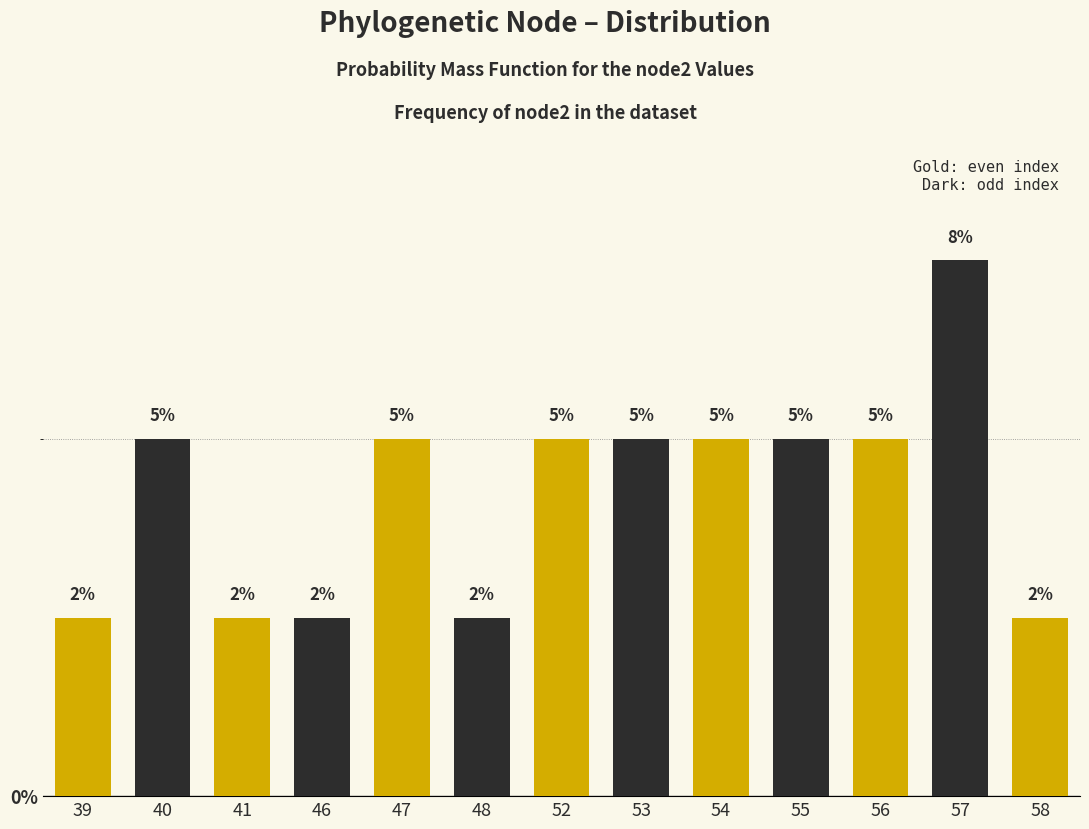

Is it true that the value at 52 is 5.0?

True